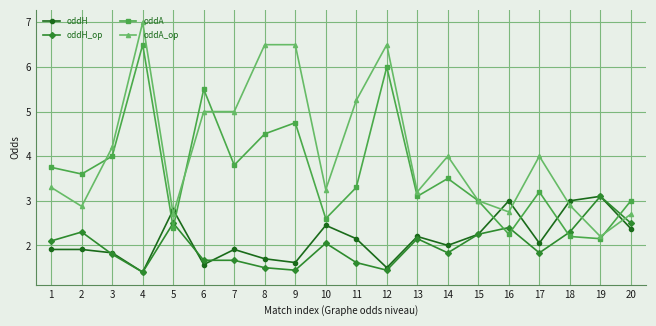

What is the maximum value for oddA_op?

7.0